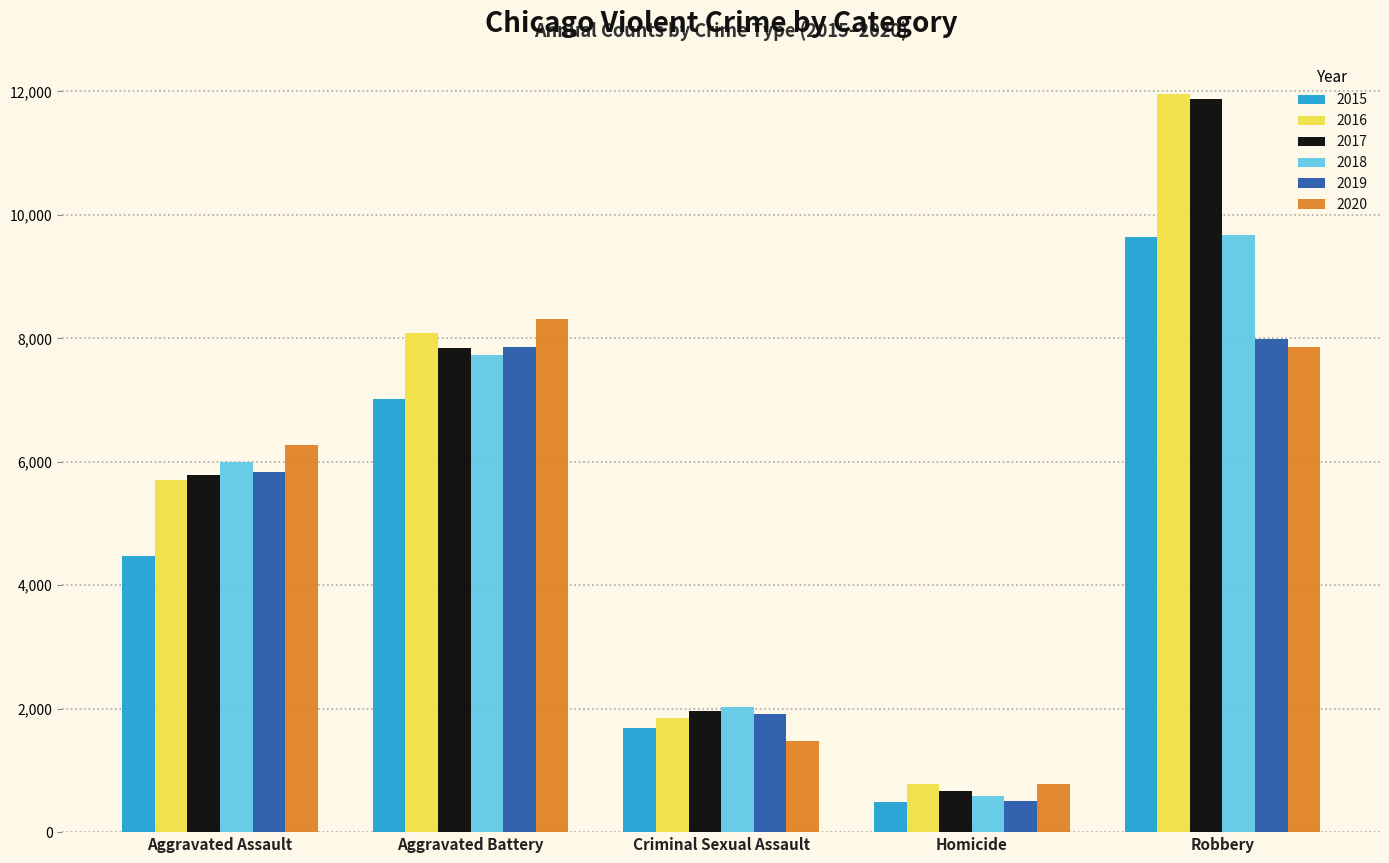

Rank the categories by 2017 value from highest to lowest.

Robbery, Aggravated Battery, Aggravated Assault, Criminal Sexual Assault, Homicide